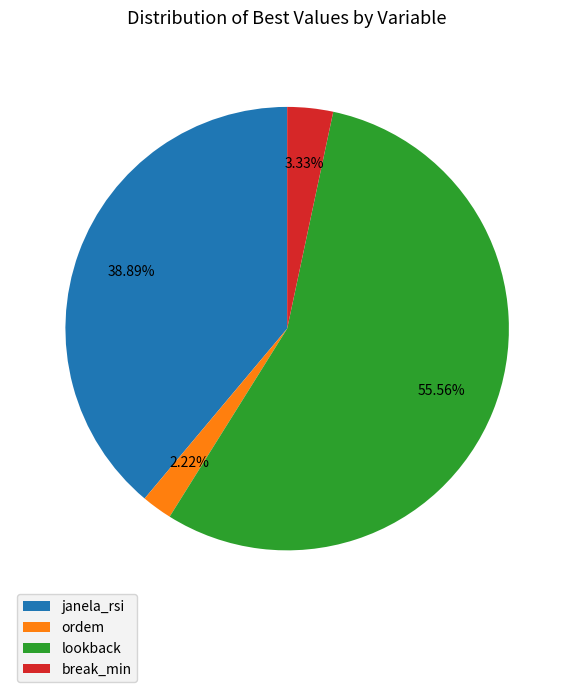

True or false: ordem accounts for 2% of the total.

True